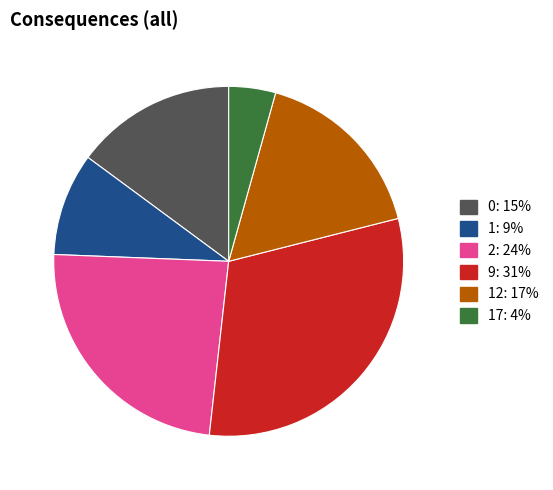

The 9: 31% slice represents 43% of the pie. True or false?

False